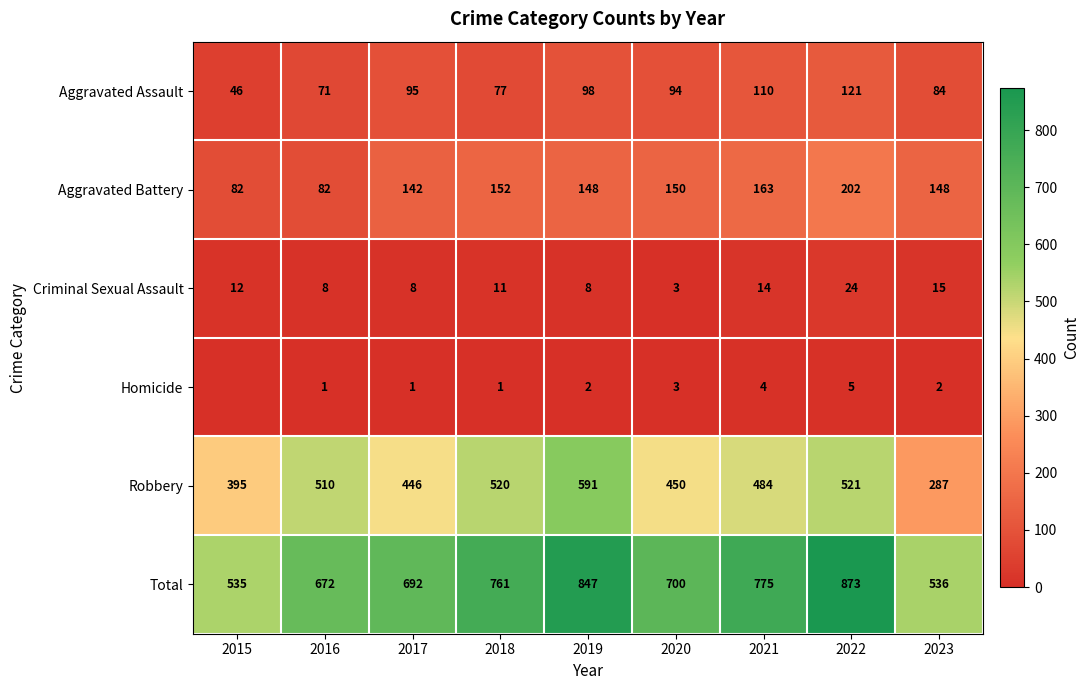

The value of Criminal Sexual Assault at 2015 is 12. True or false?

True